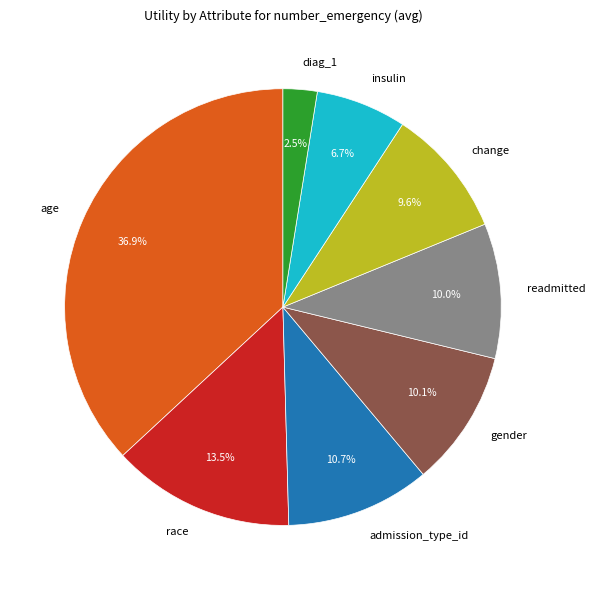

Is there any slice that represents more than half of the pie?

No